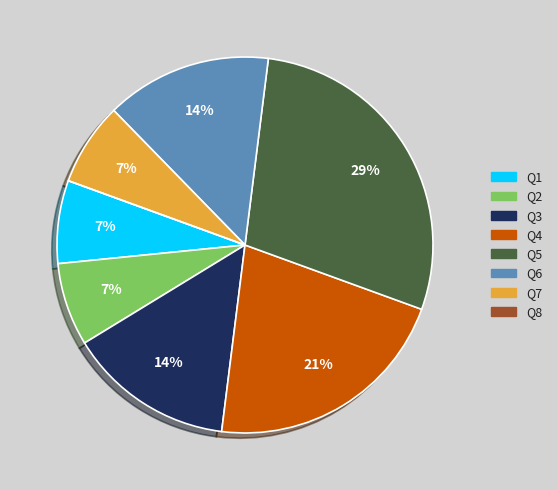

Approximately how many times larger is the value at Q4 compared to Q2?

3.0